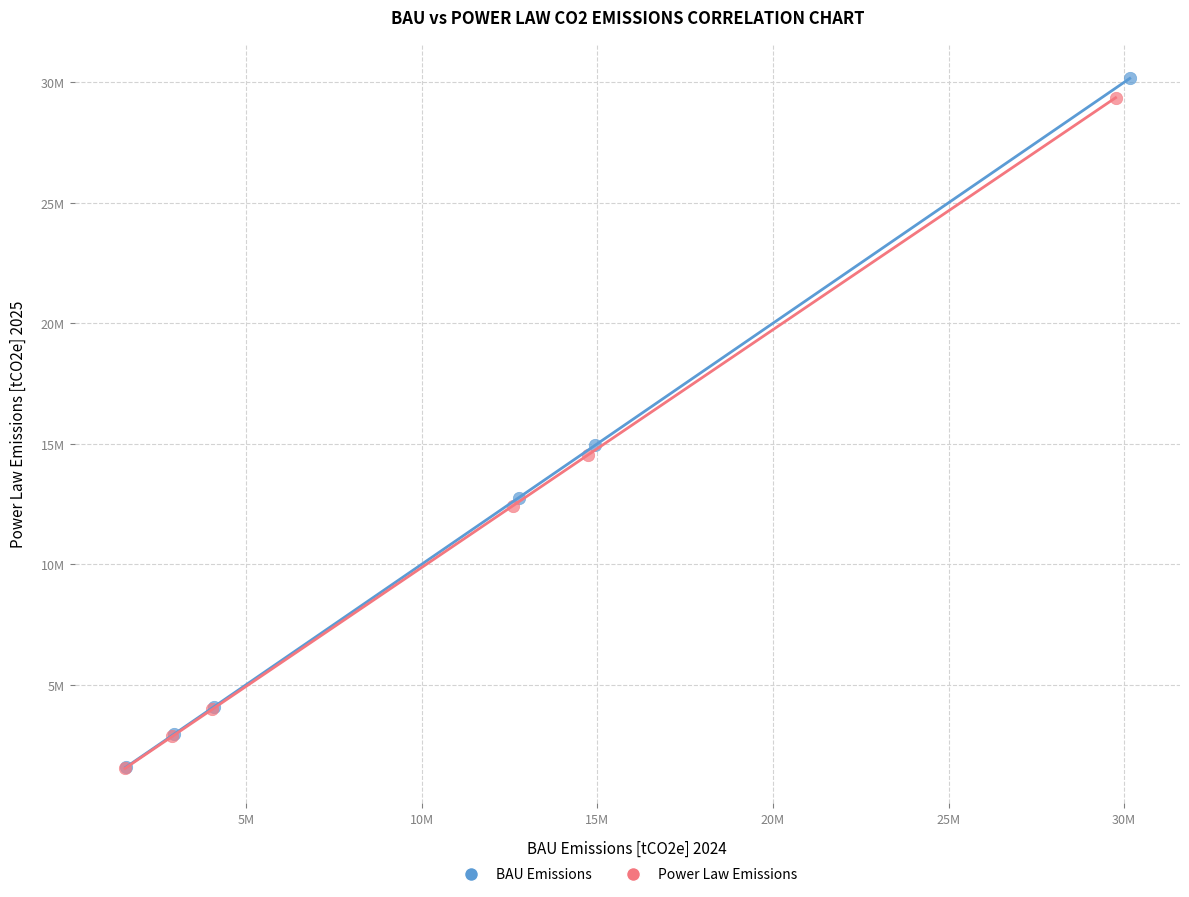

What are all the series names shown in the legend?

BAU Emissions, Power Law Emissions